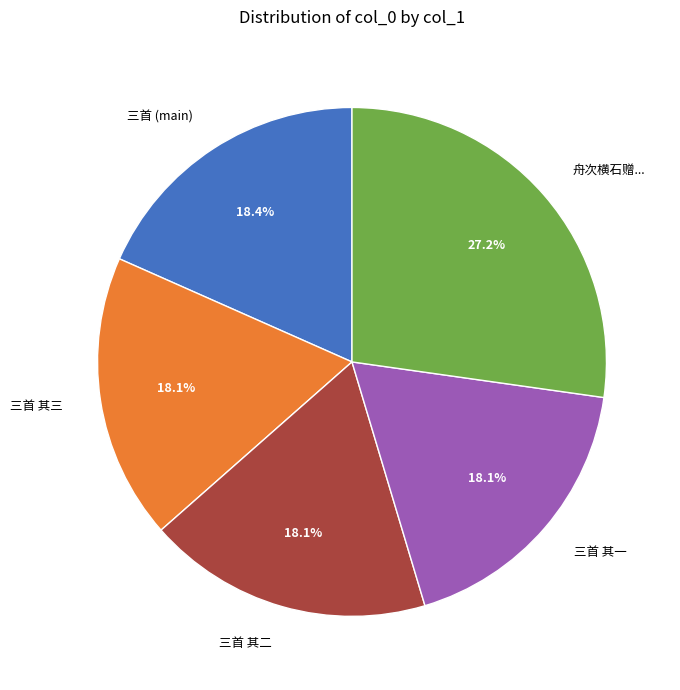

Is the sum of 三首 其三 and 三首 (main) greater than half?

No